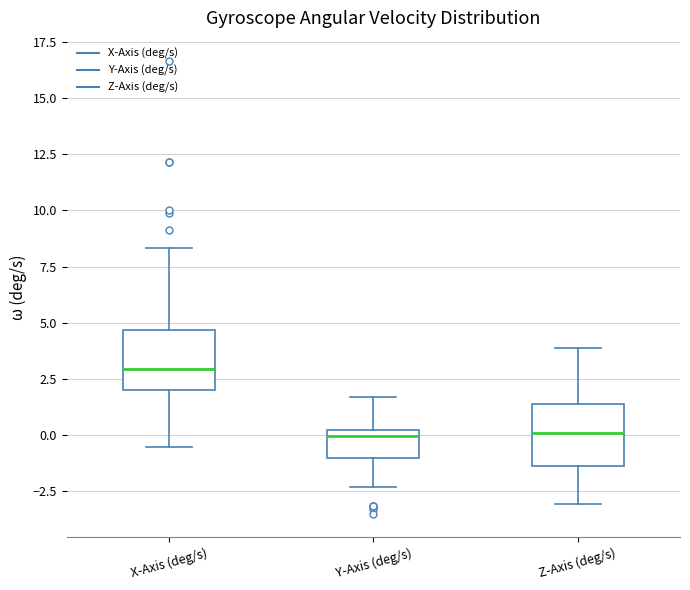

Reading left to right, read every box against the y-axis: the position of its median line, the range the box covers, and the ends of its whiskers. The values are not printed on the chart, so give them approximately, as read against the axis.

X-Axis (deg/s): median 3.0, box 2.0 to 4.5, whiskers -0.5 to 8.5
Y-Axis (deg/s): median 0.0 (just below the box's upper edge), box -1.0 to 0.0, whiskers -2.5 to 1.5
Z-Axis (deg/s): median 0.0, box -1.5 to 1.5, whiskers -3.0 to 4.0